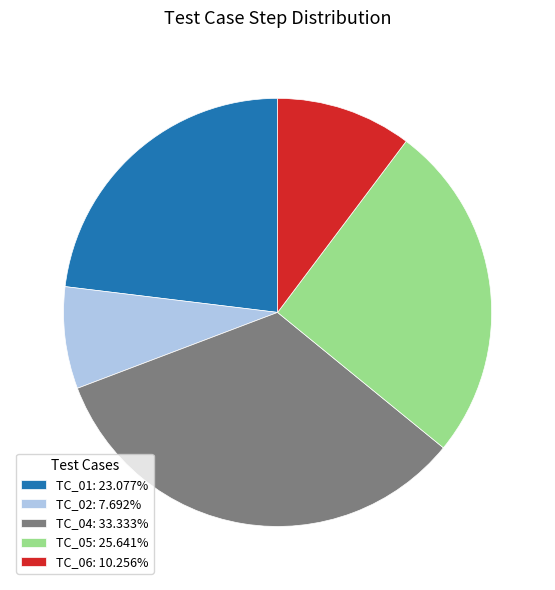

Count the number of slices in the pie.

5